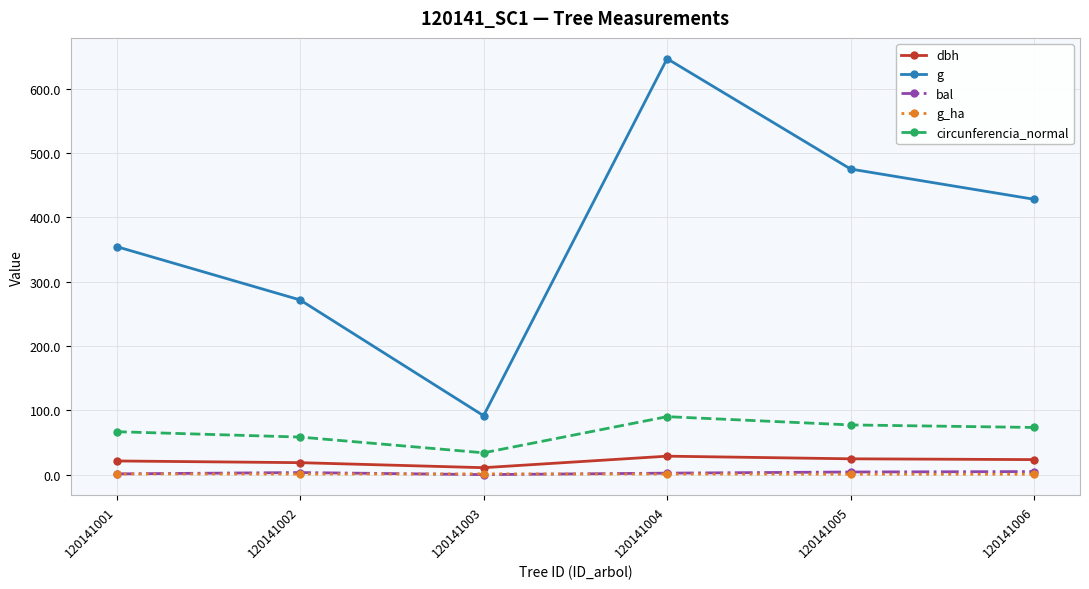

What is the value of the g point at the 4th from the left?

646.9